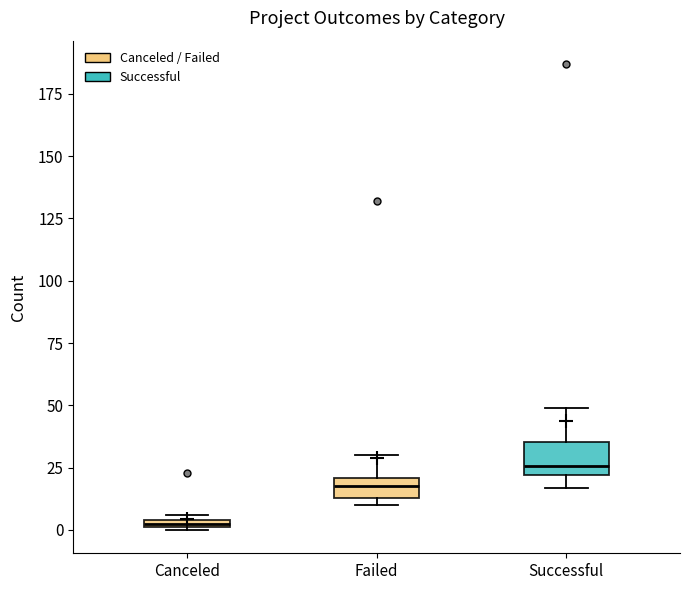

Which box has the highest median line?

Successful